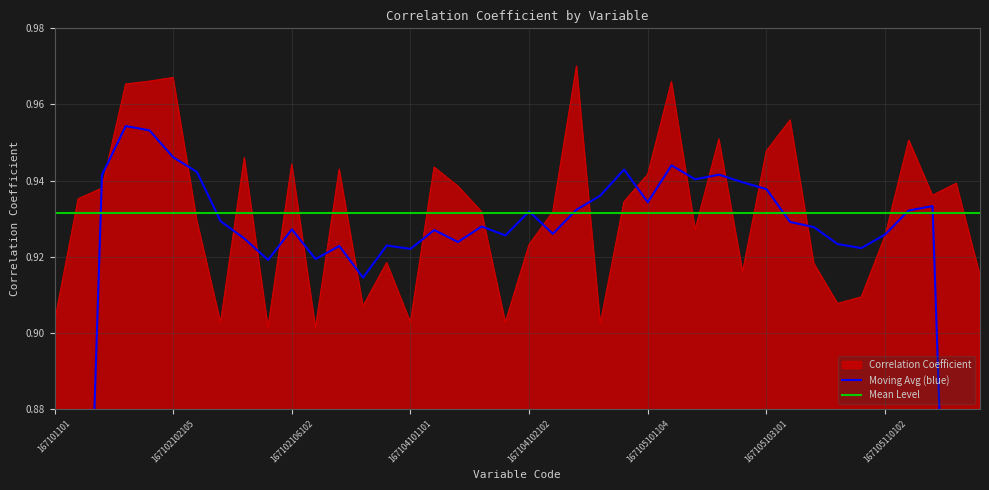

Between 11 and 38, which series saw the biggest shift?

Moving Avg (blue)